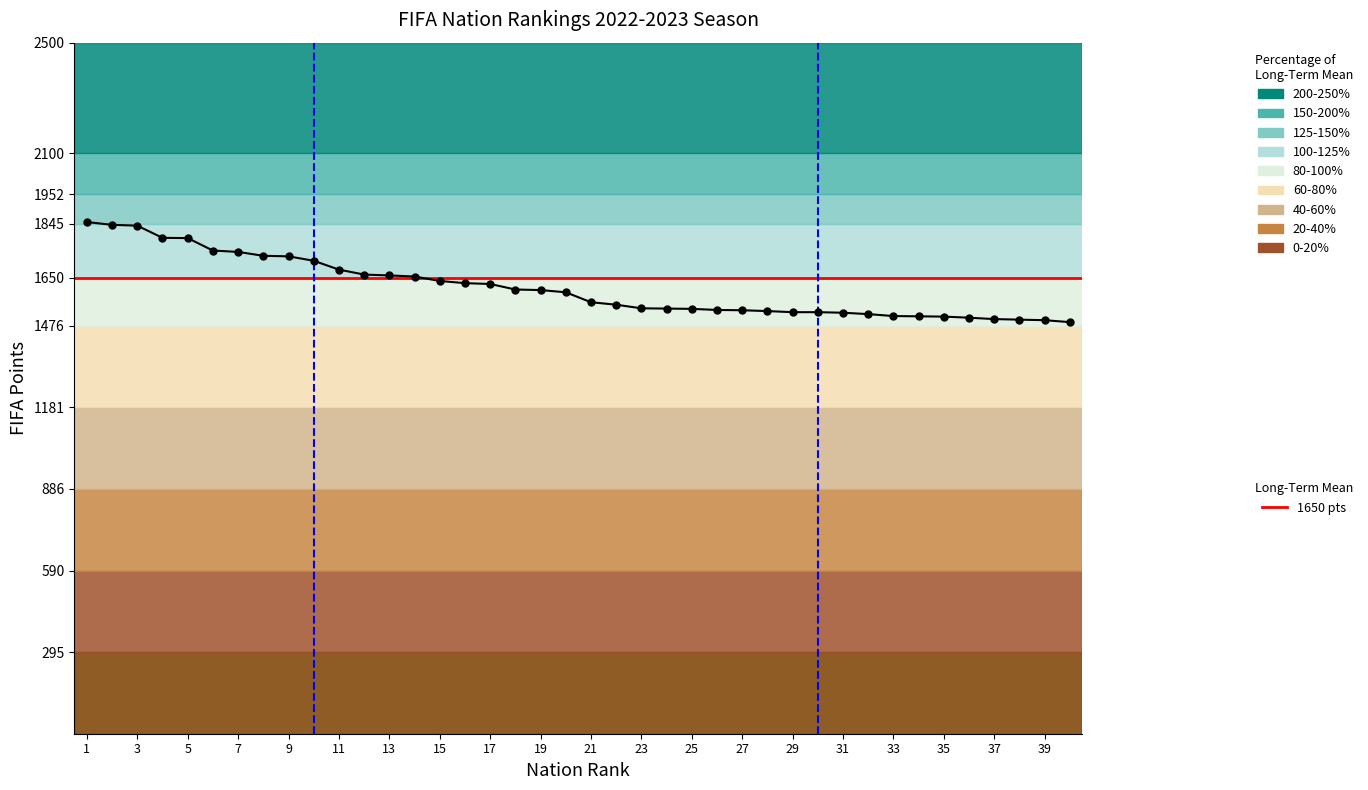

The chart shows a value of 663 at 15. True or false?

False